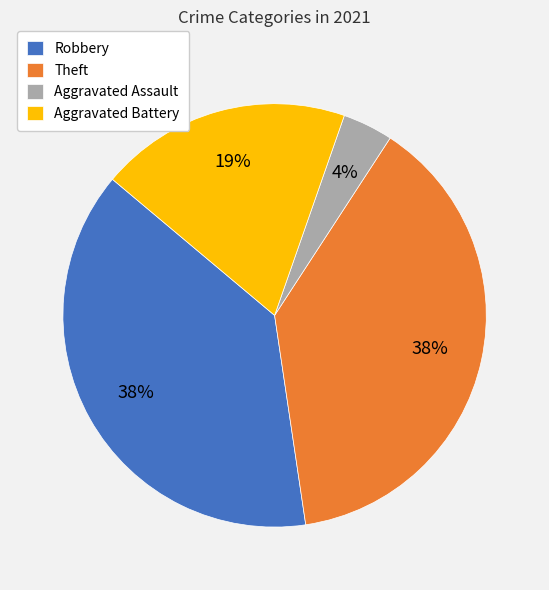

Count the number of slices in the pie.

4